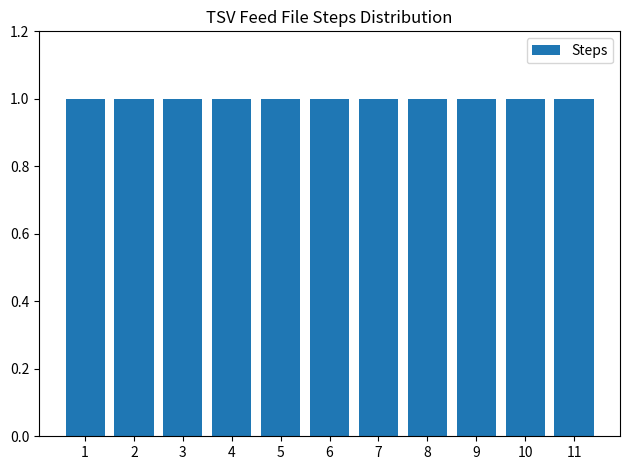

How many data points are above 6?

5